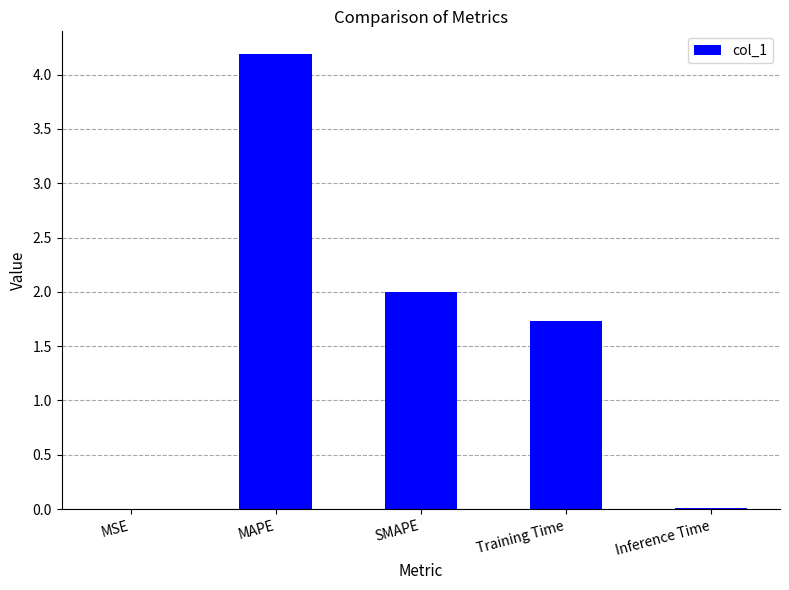

At which category does the chart reach its peak across all series?

MAPE